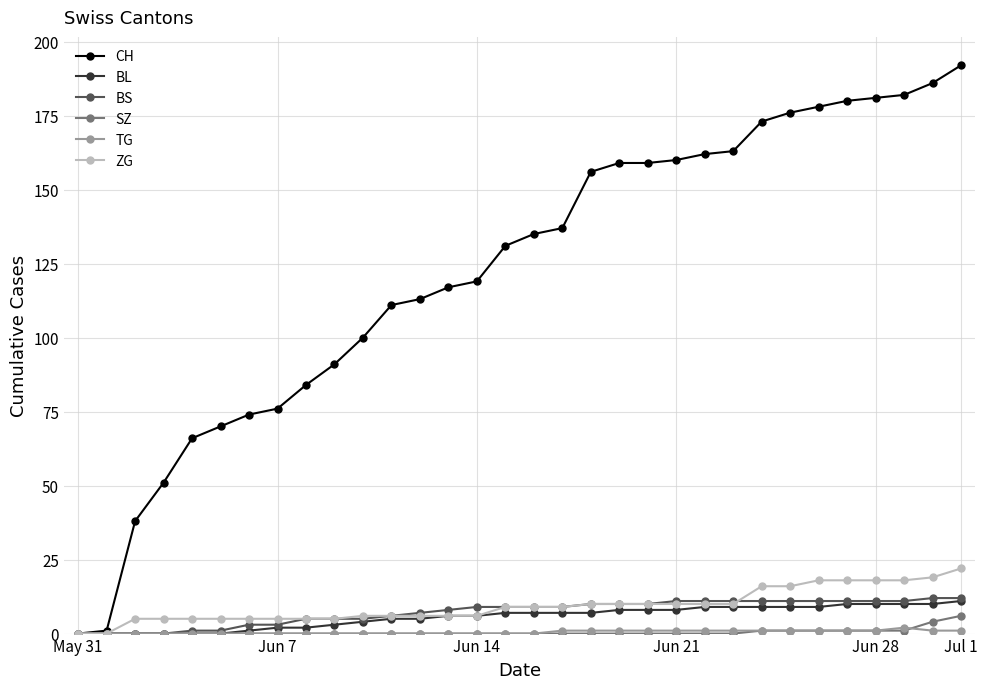

What is the maximum value shown in the chart?

192